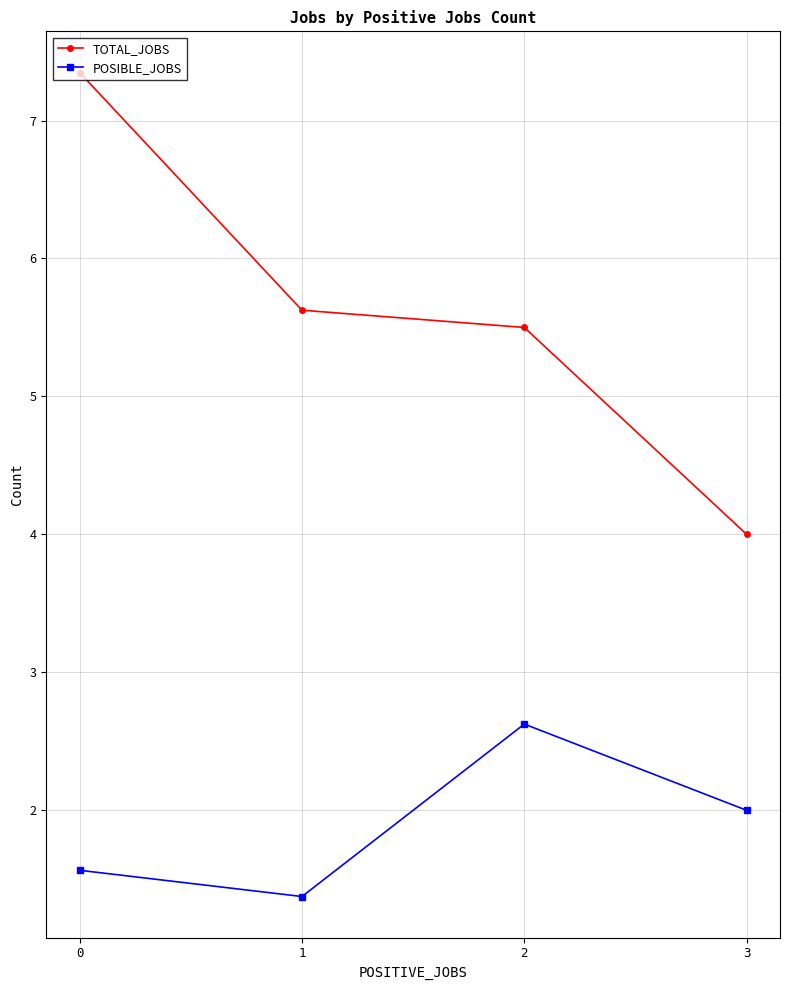

List the series in order of their peak value, lowest first.

POSIBLE_JOBS, TOTAL_JOBS